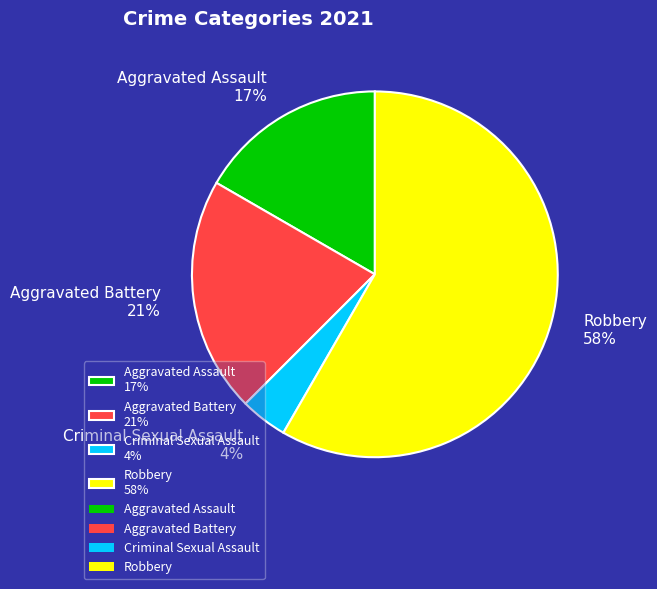

To the nearest percent, what is the average slice percentage?

25%